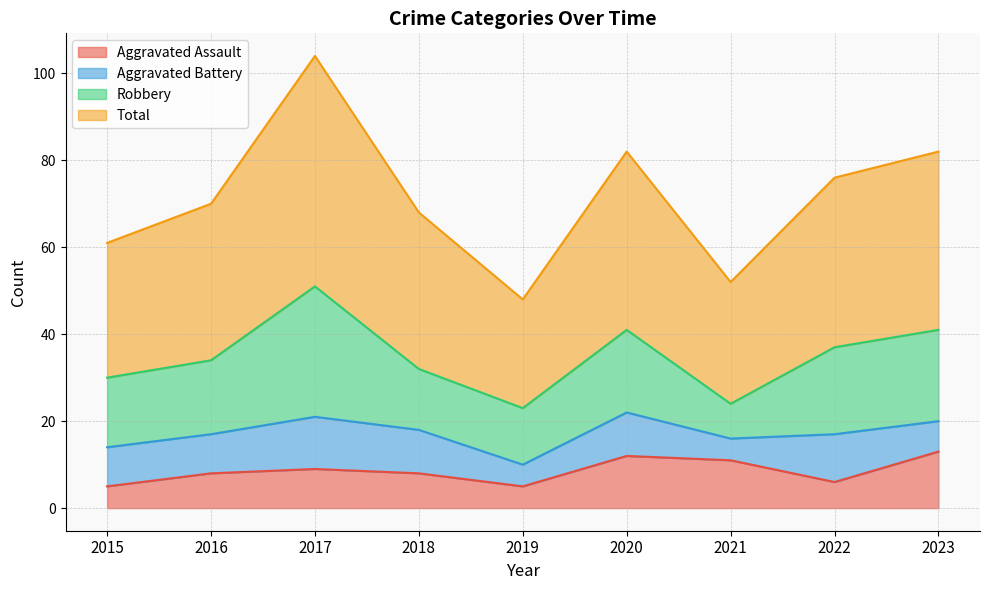

True or false: Aggravated Assault and Total intersect in this chart.

False